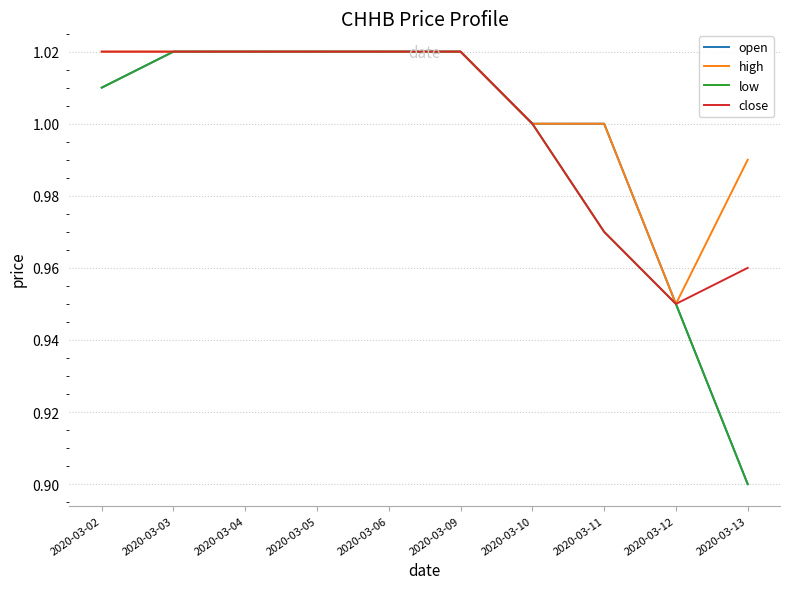

At which label is close closest to 0?

2020-03-12